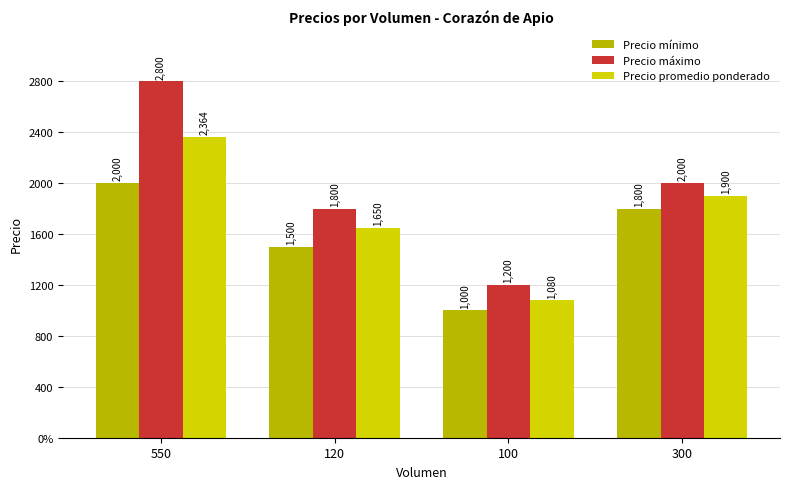

Which category has the highest value in the Precio máximo series?

550